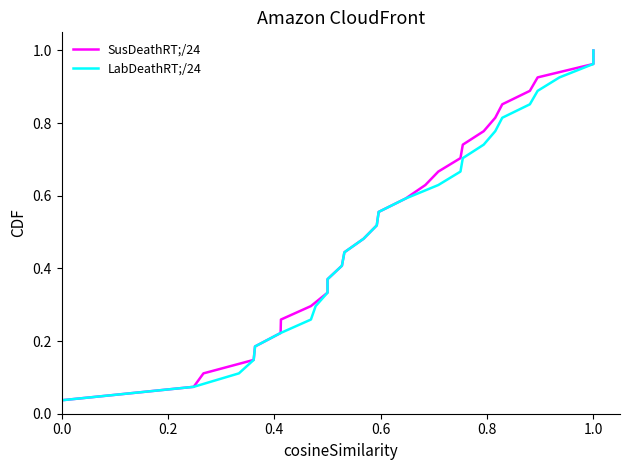

True or false: SusDeathRT;/24 and LabDeathRT;/24 intersect in this chart.

False